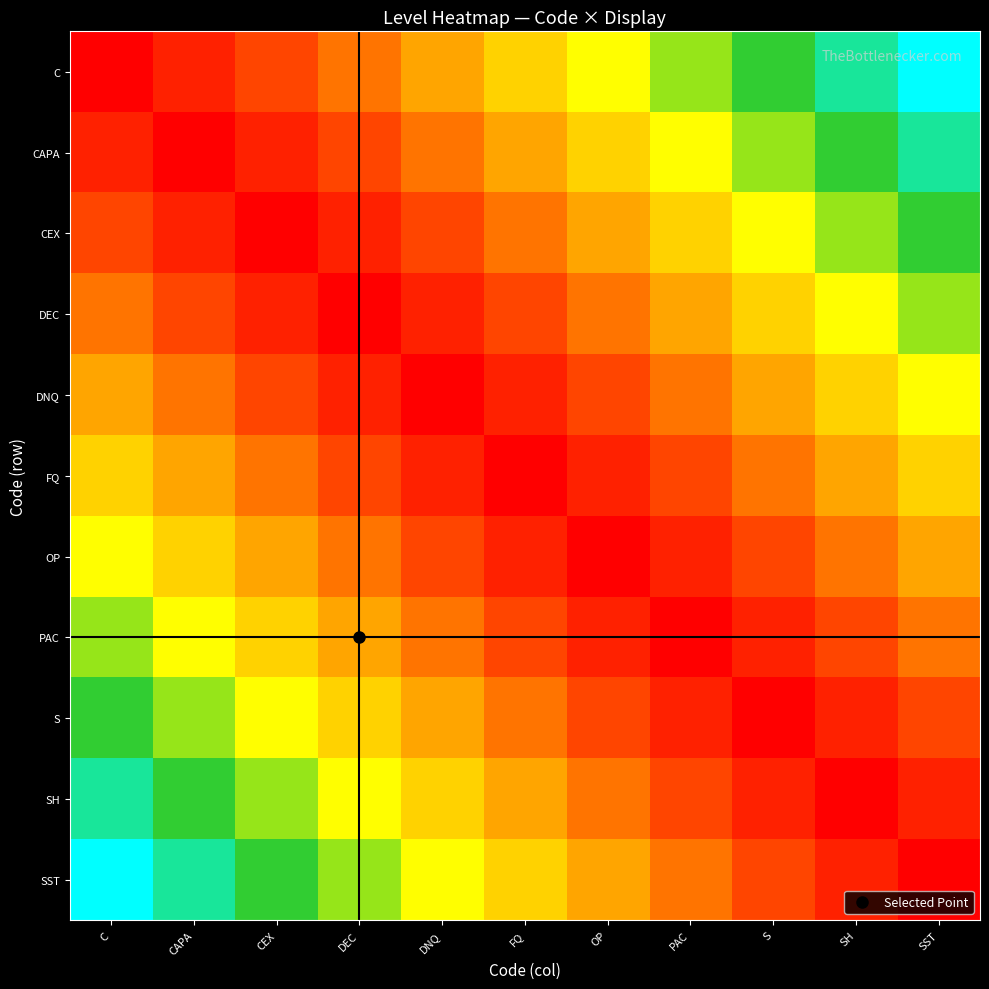

At which category is the sum across all series the highest?

C